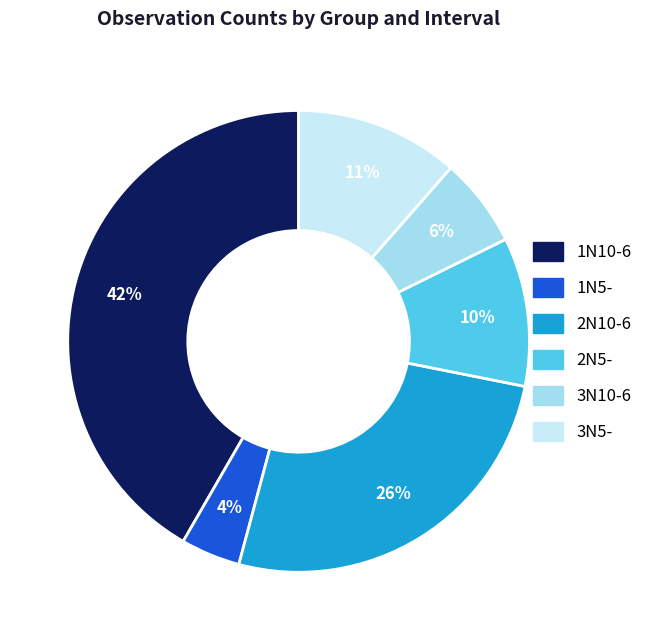

Is there a majority slice in this chart?

No